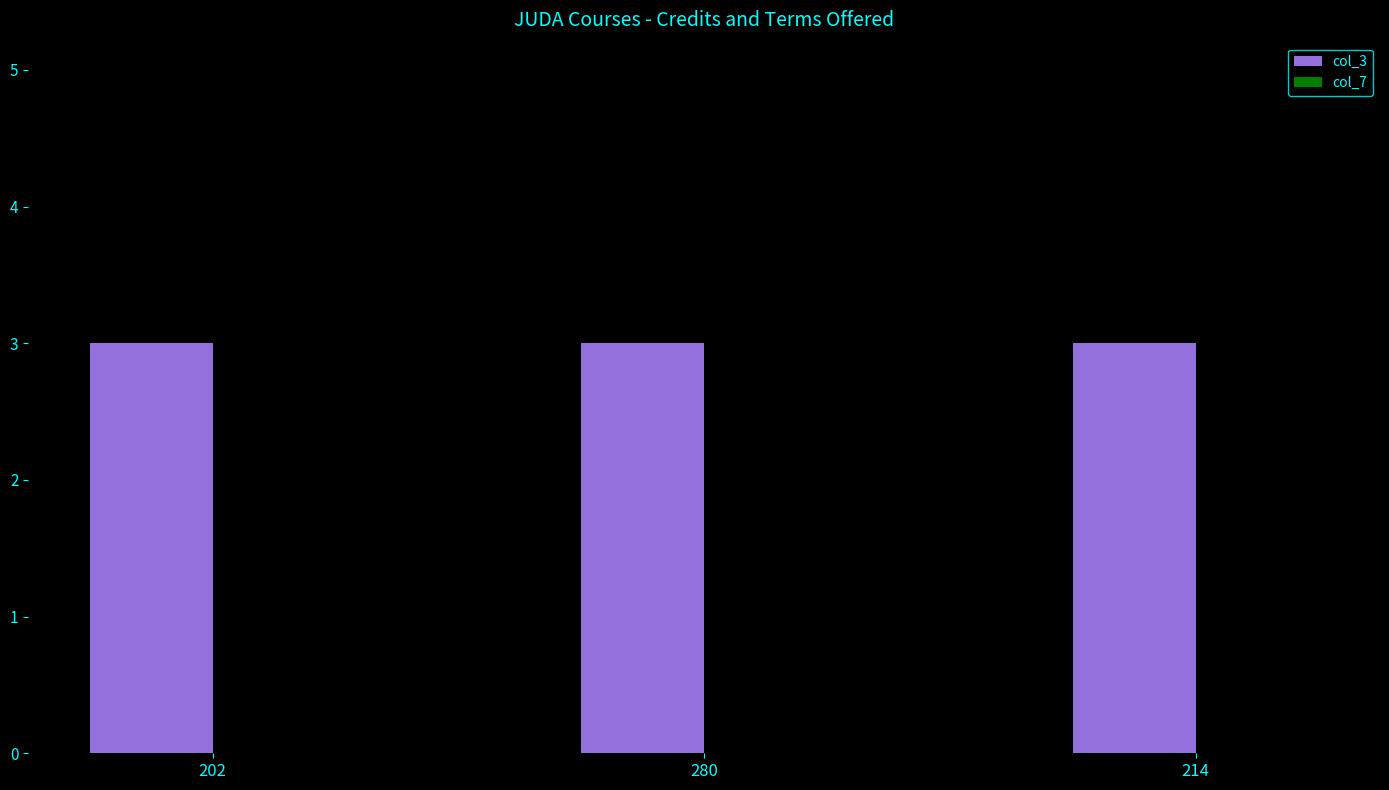

How many bars are there in total?

6